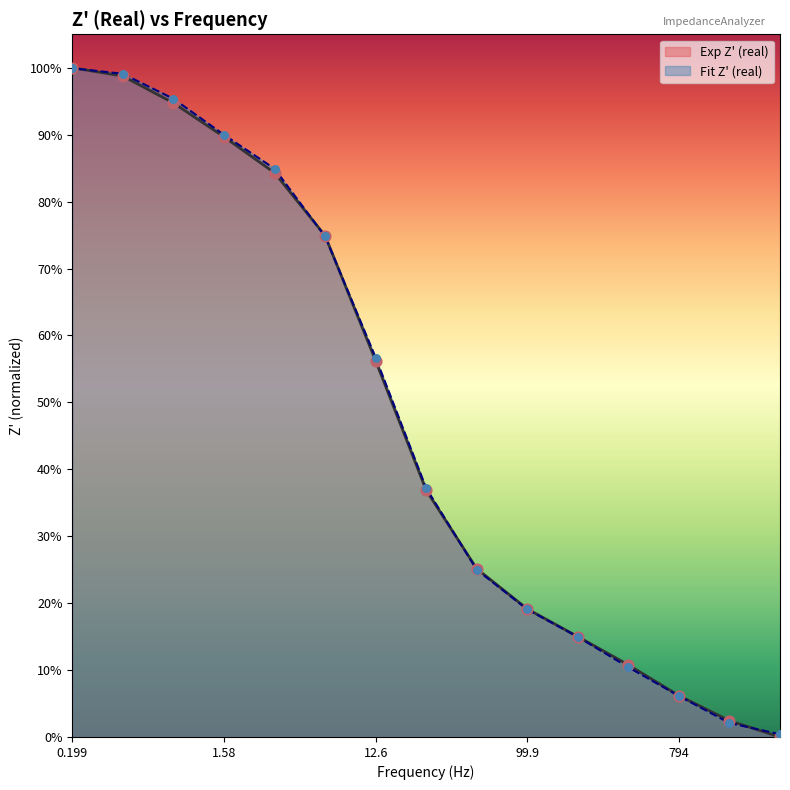

Is the value of Exp Z' (real) at 1.58 greater than the value of Fit Z' (real) at 1.58?

Yes